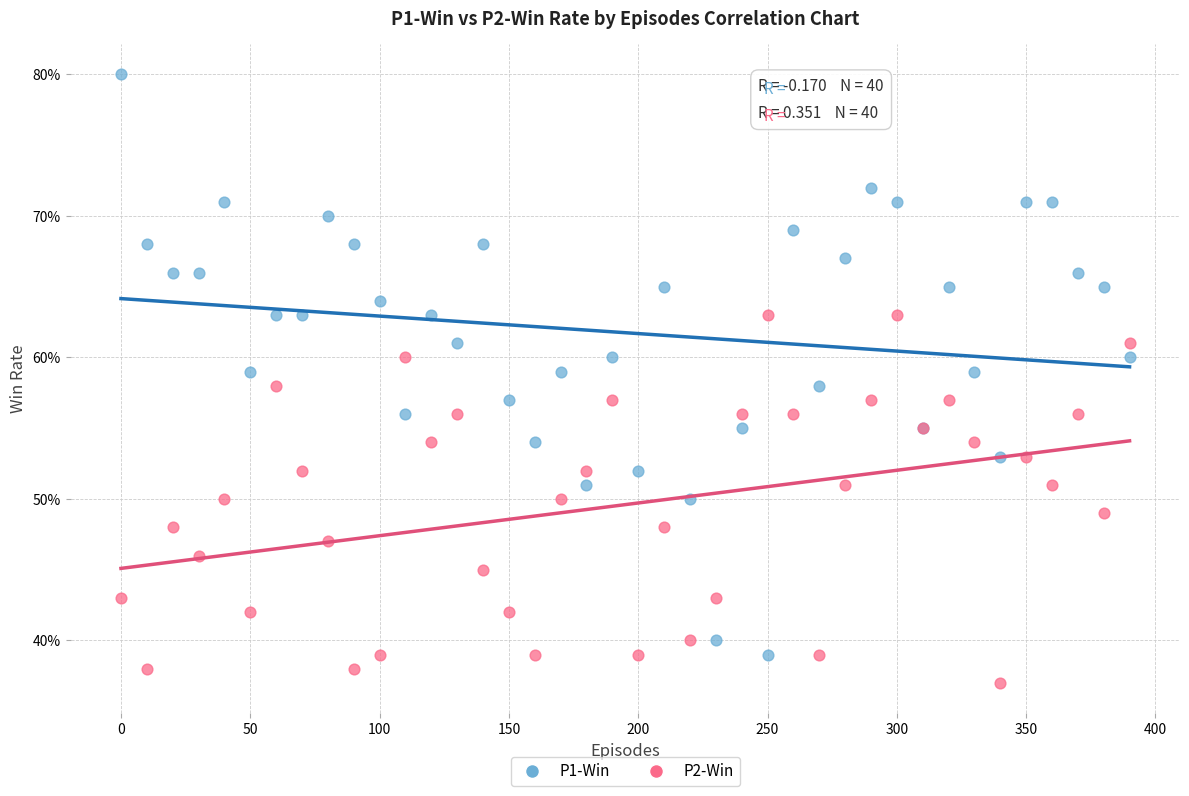

Which series reaches the minimum Y coordinate?

P2-Win